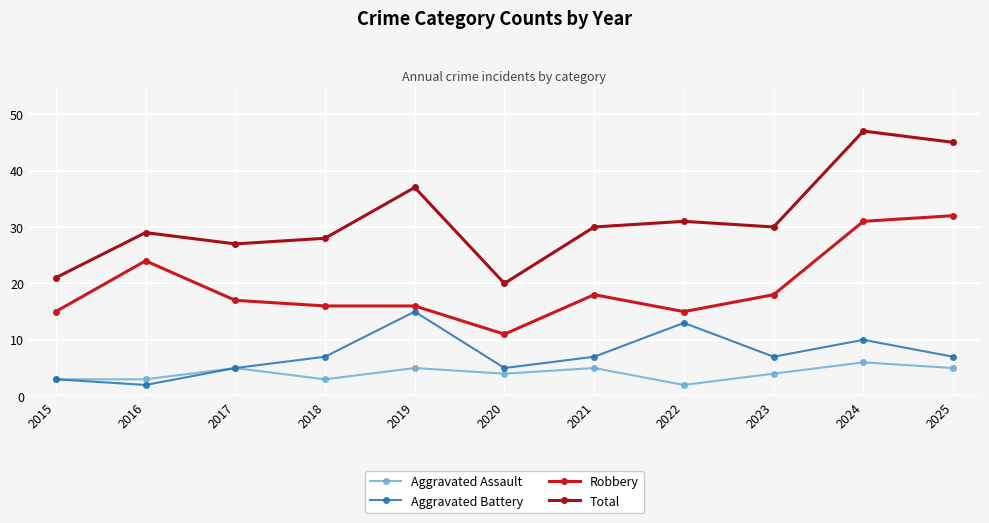

Is this an area chart (filled region under the line)?

No